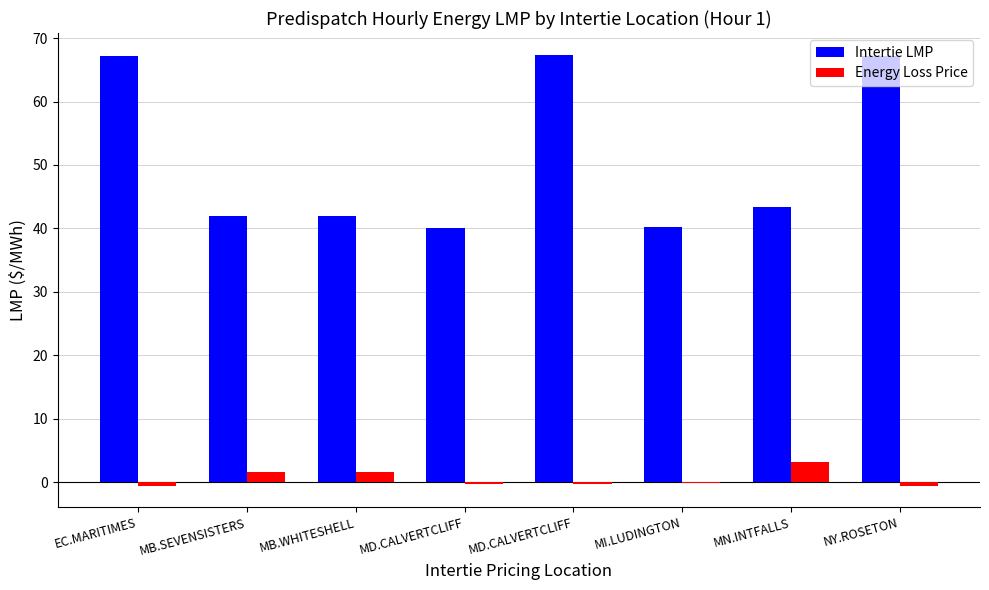

What is the difference between the highest and lowest values at MB.SEVENSISTERS?

40.3